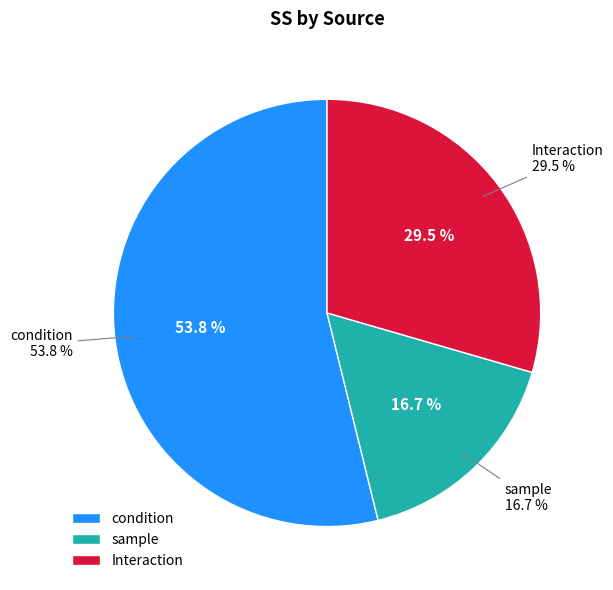

To the nearest percent, what percentage of the pie is sample?

17%